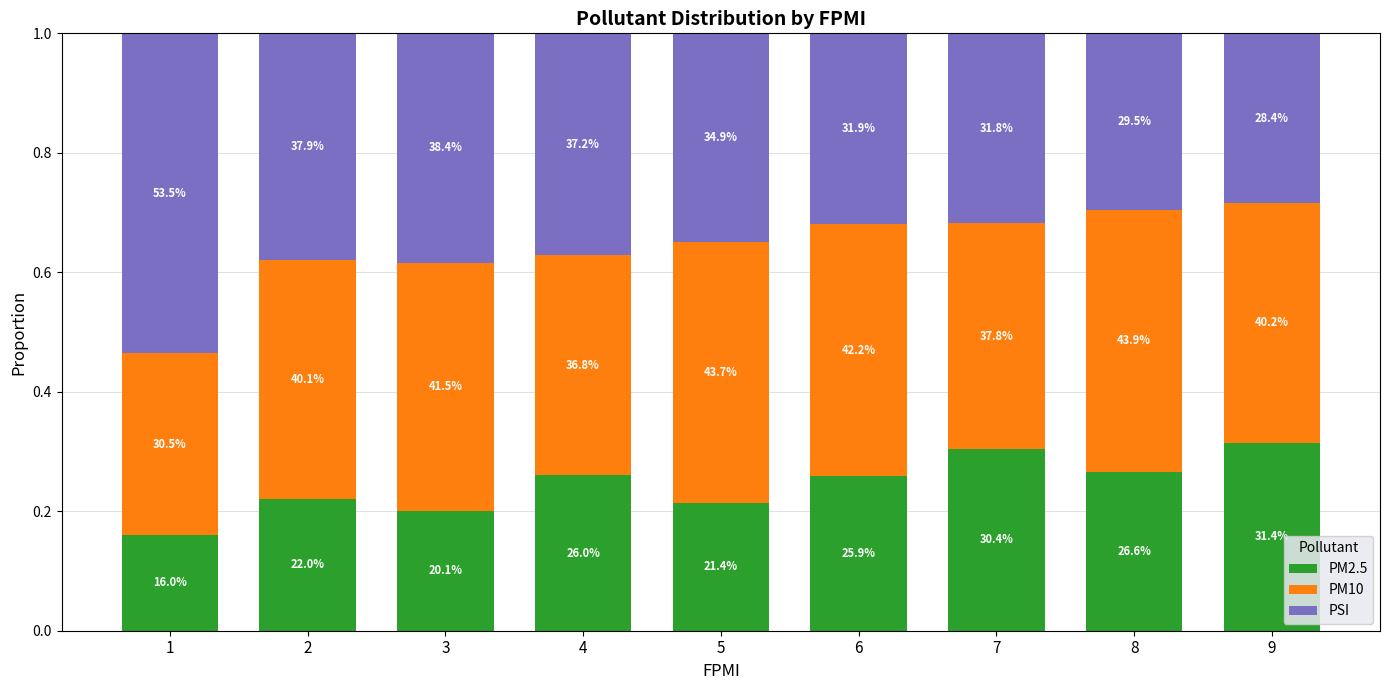

What are all the series names shown in the legend?

PM2.5, PM10, PSI